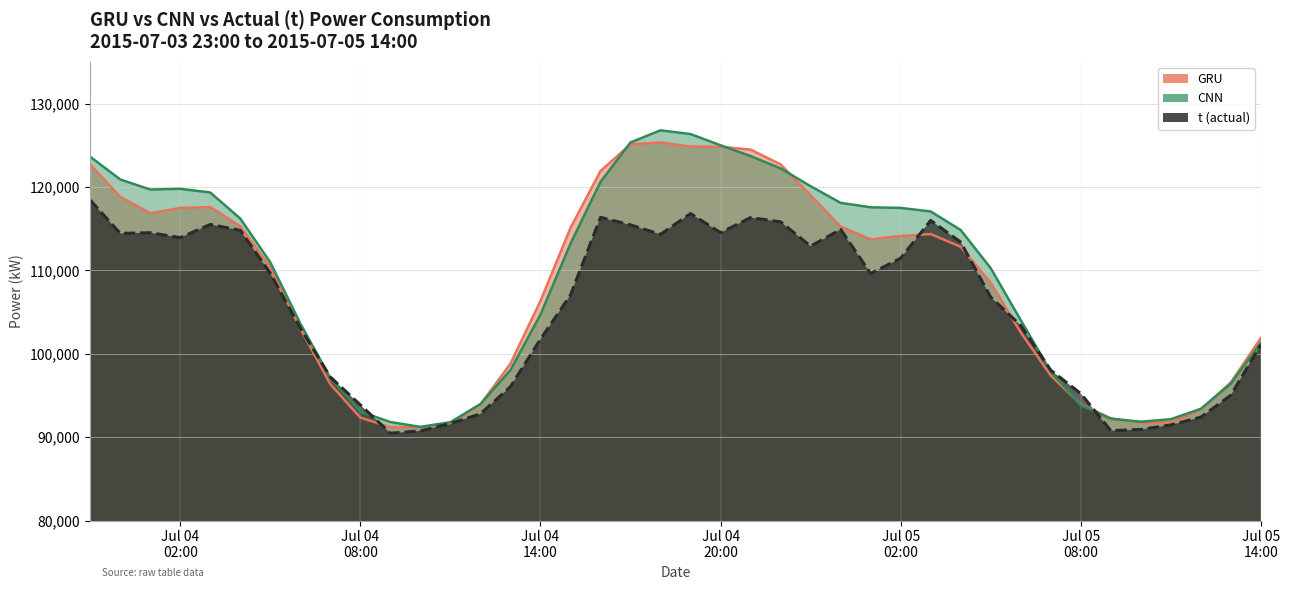

What is the smallest value displayed?

90467.0